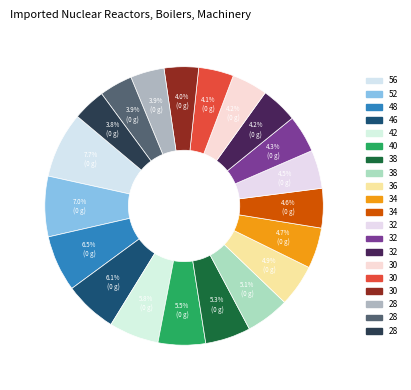

Which category has the biggest portion of the pie?

56